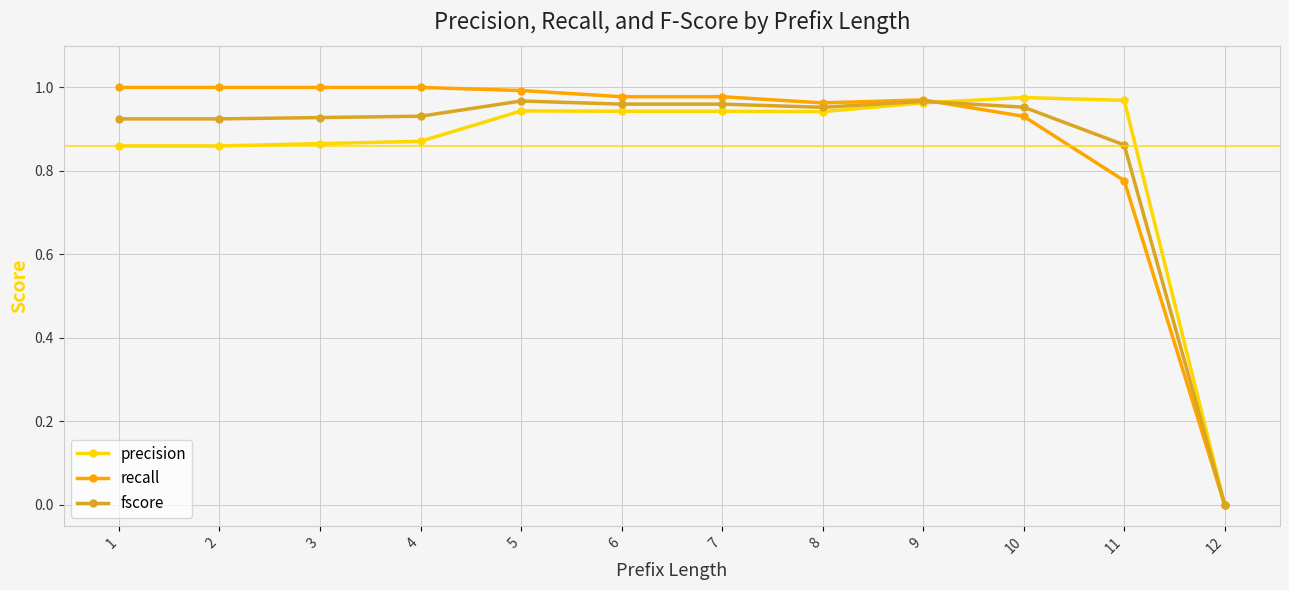

Is the value of precision at 6 greater than the value of recall at 1?

No